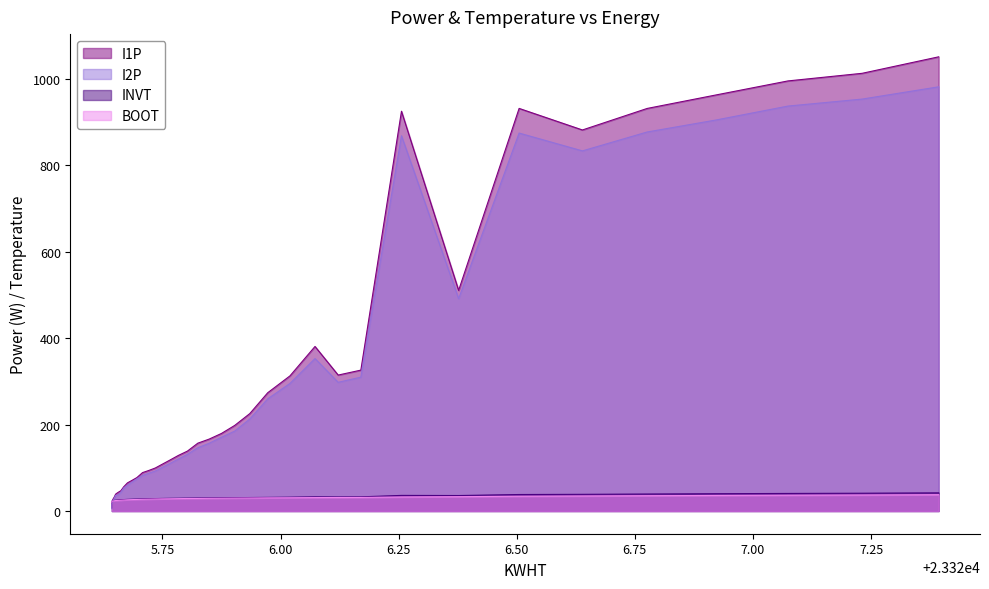

How many lines are shown in the chart?

4